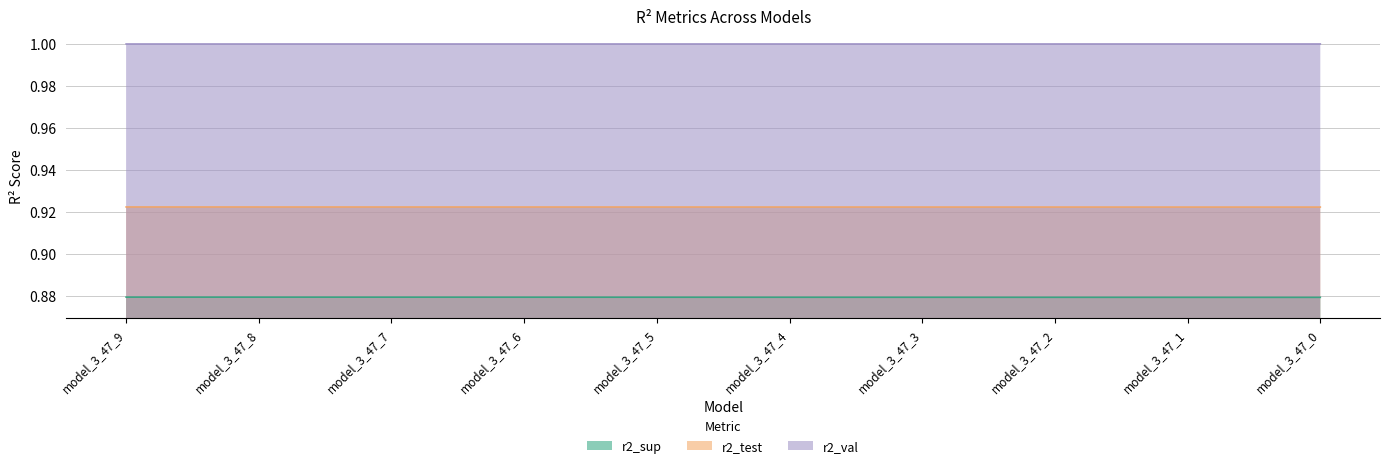

What is the total value across all series at model_3_47_2?

2.8